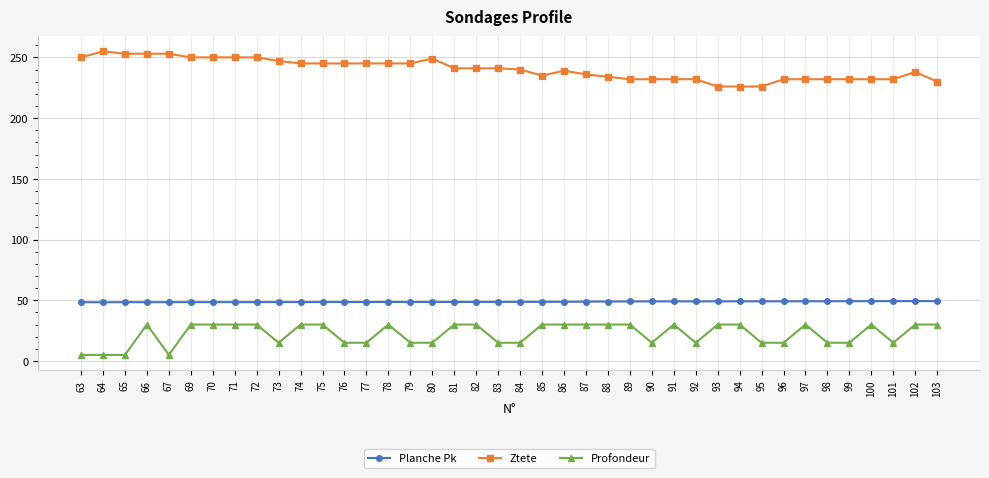

What is the value of the Planche Pk point at the 27th from the left?

49.0